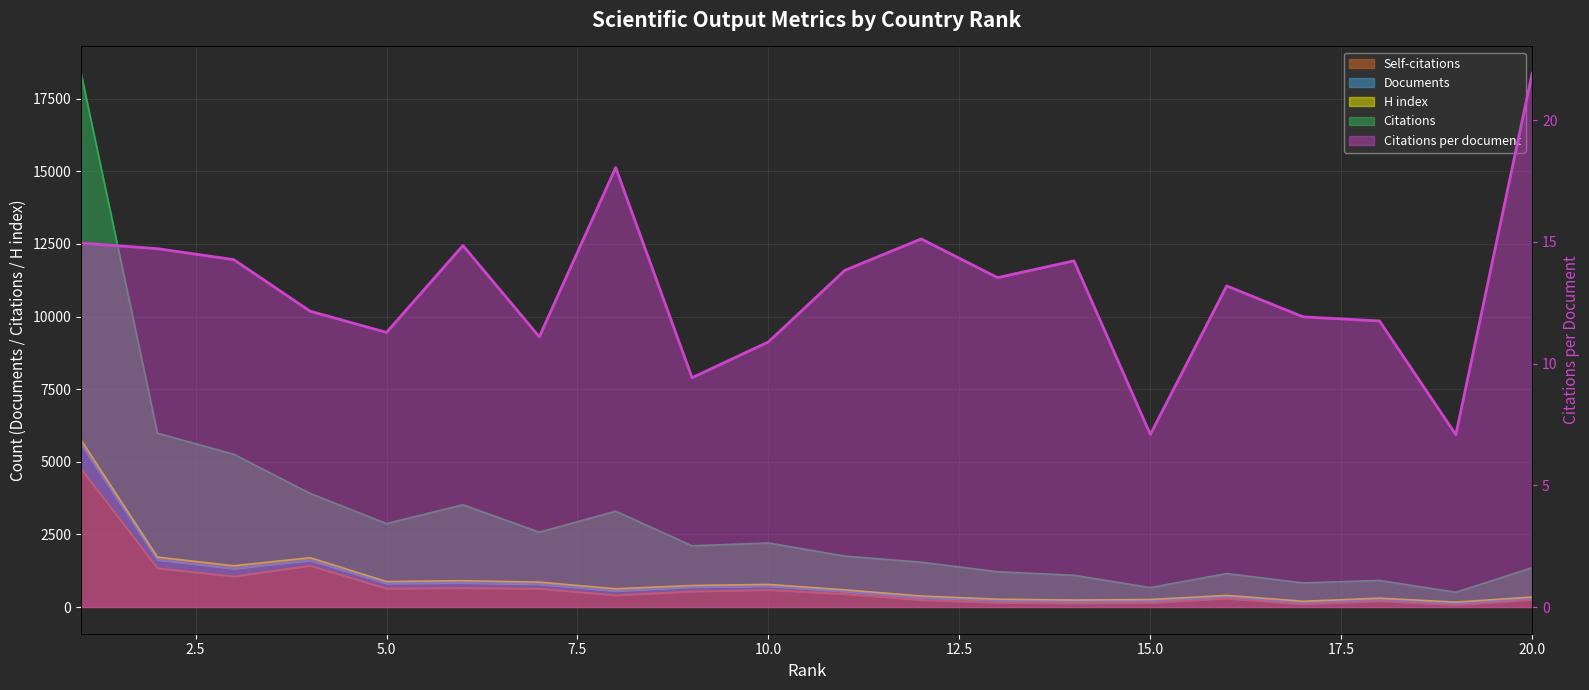

List the labels in order of Citations per document value, smallest first.

19, 15, 9, 10, 7, 5, 18, 17, 4, 16, 13, 11, 14, 3, 2, 6, 1, 12, 8, 20